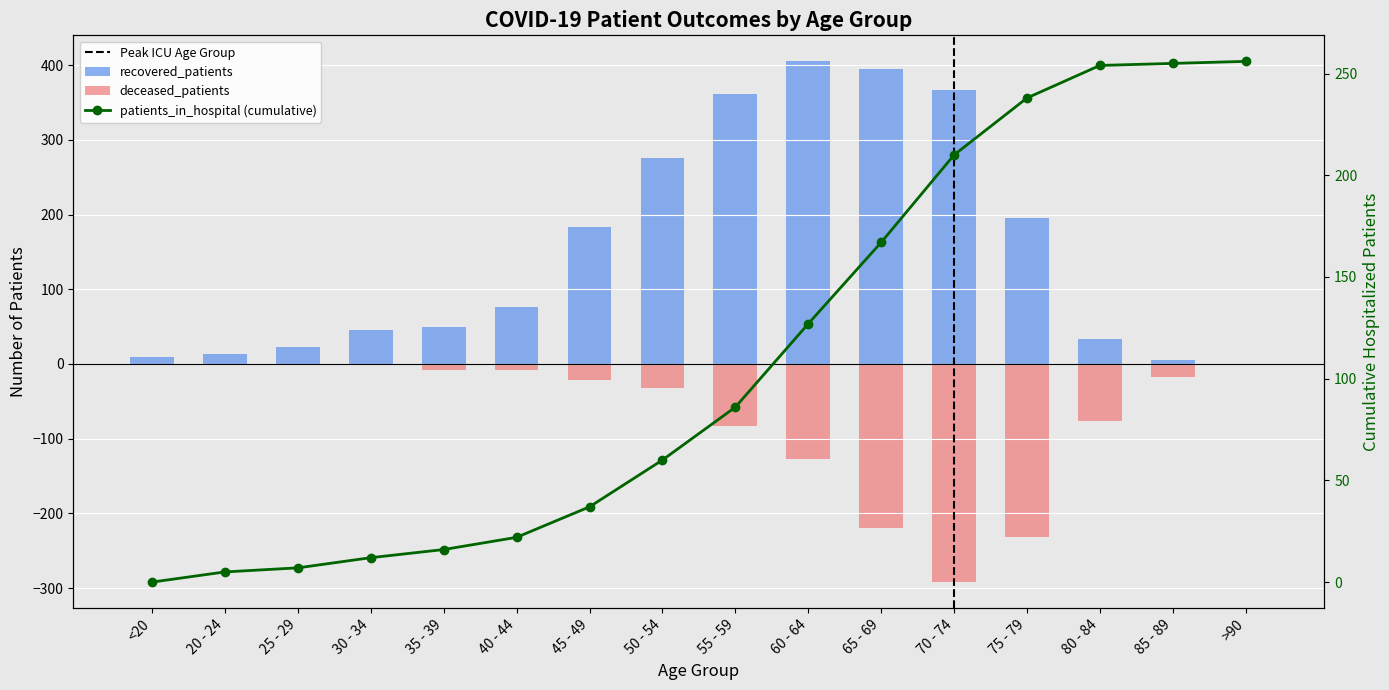

Which label corresponds to the smallest value in the chart?

70 - 74